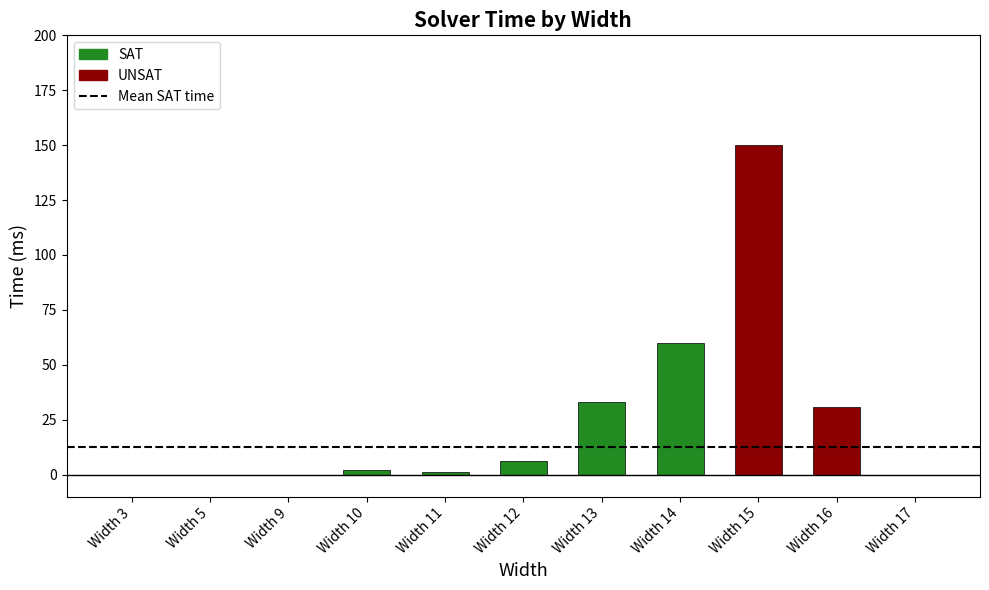

At which category does the chart reach its minimum across all series?

3